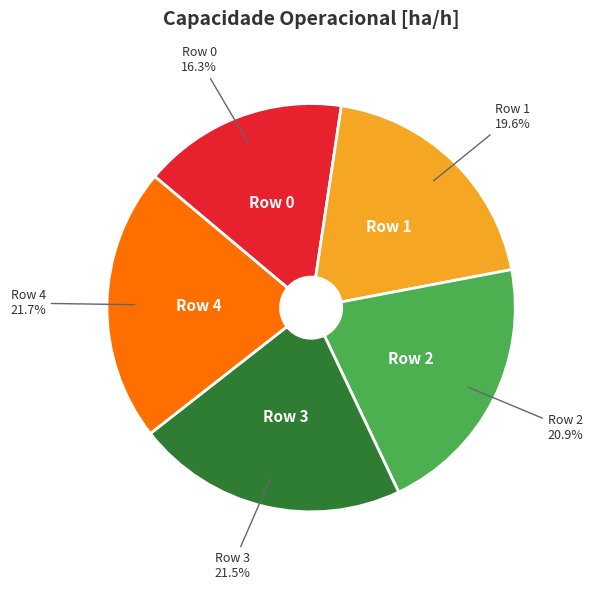

What percentage is the Row 0 slice, to the nearest percent?

16%